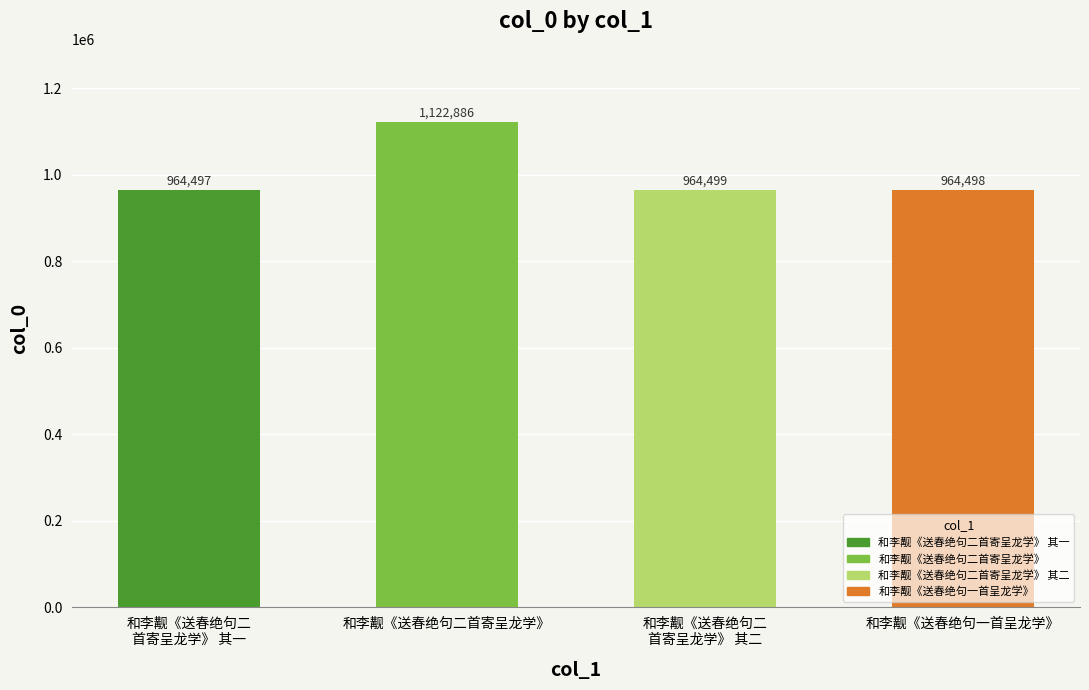

Where is the data nearest to the value 1043691?

和李觏《送春绝句二
首寄呈龙学》 其二